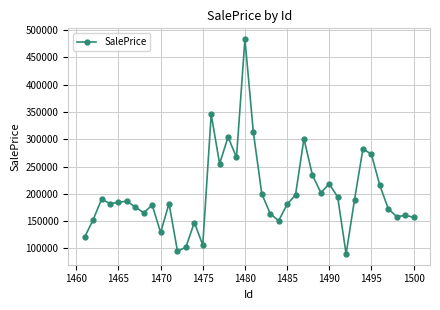

What is the value of the 16th point from the left?

345373.7